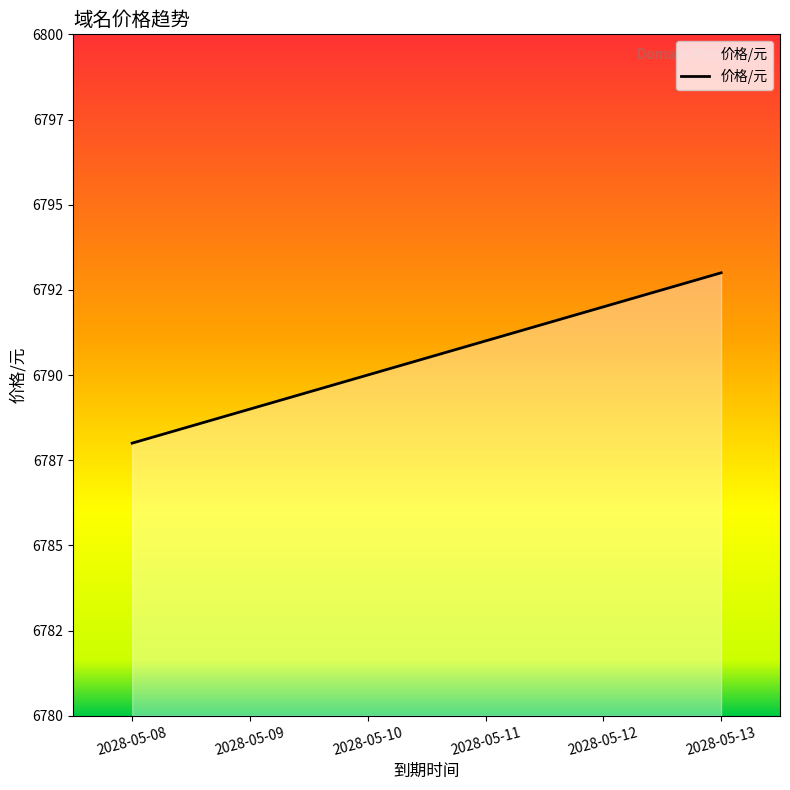

Does the chart have visible grid lines?

No